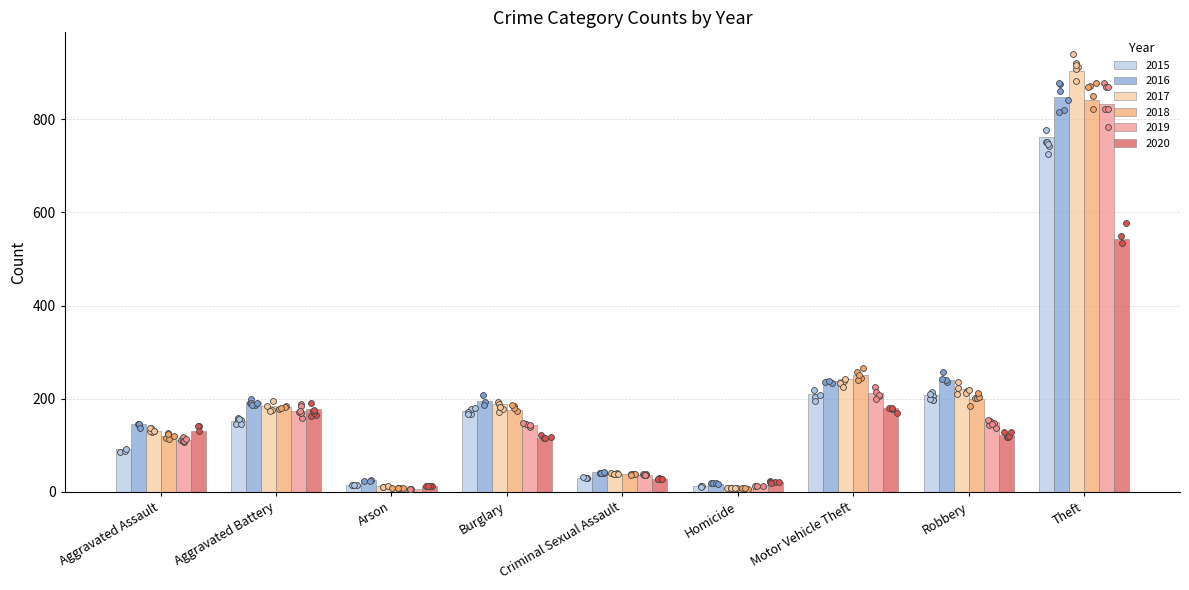

Which series has the largest Y range (max minus min)?

2017